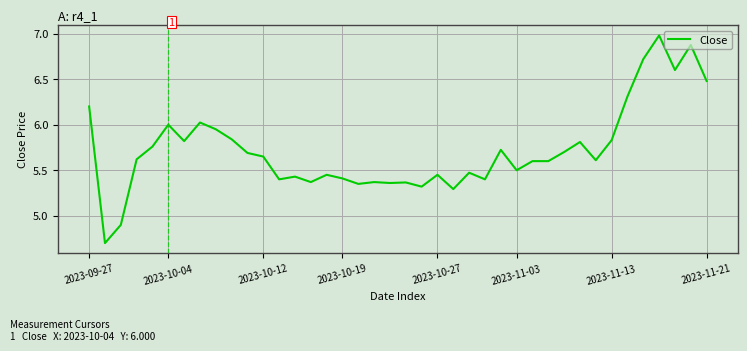

What is the difference between the maximum and minimum values?

2.3